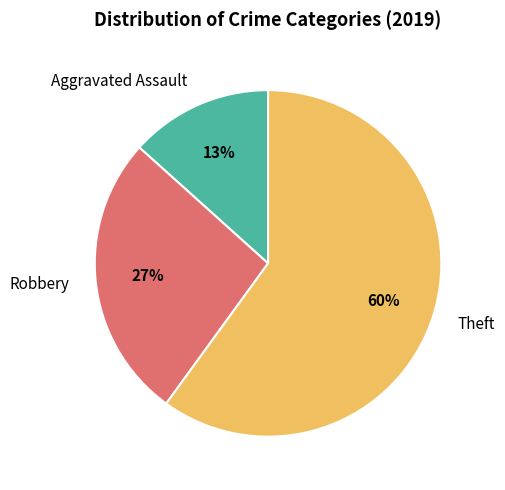

How many segments does this pie chart have?

3